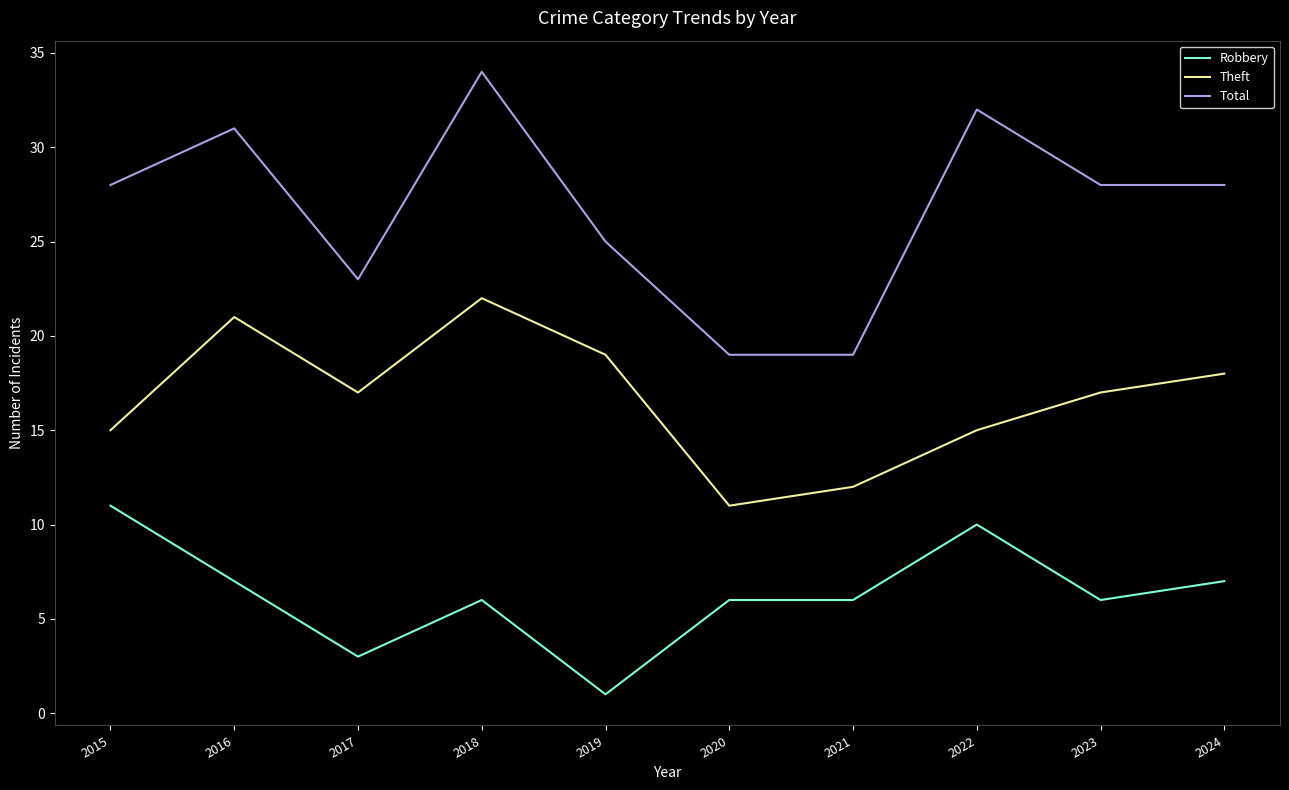

Which series has the widest spread of values?

Total